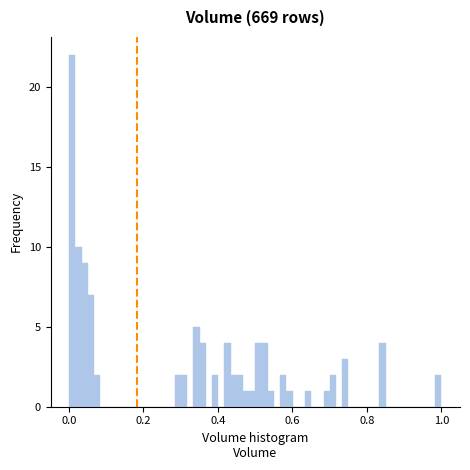

Around what value on the x-axis is the tallest bar? Give the approximate position of its centre, as read against the axis.

0.00